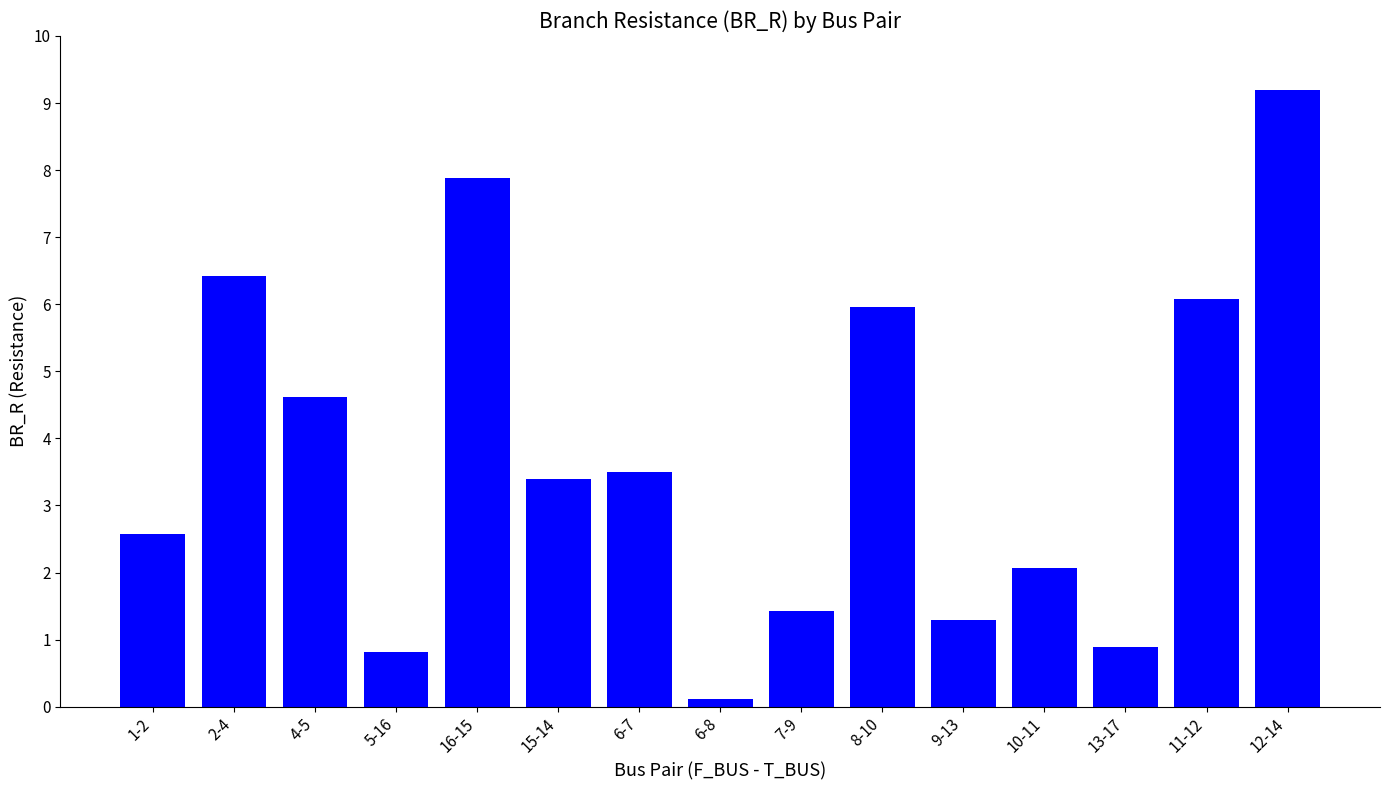

The chart shows a value of 0.8 at 15-14. True or false?

False